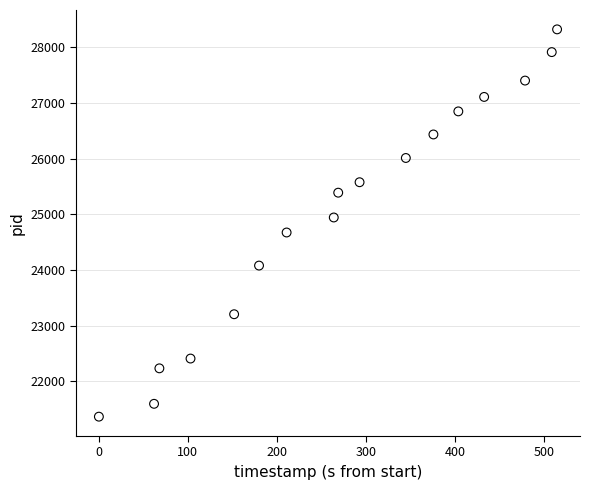

What is the range of Y values (max minus min)?

6965